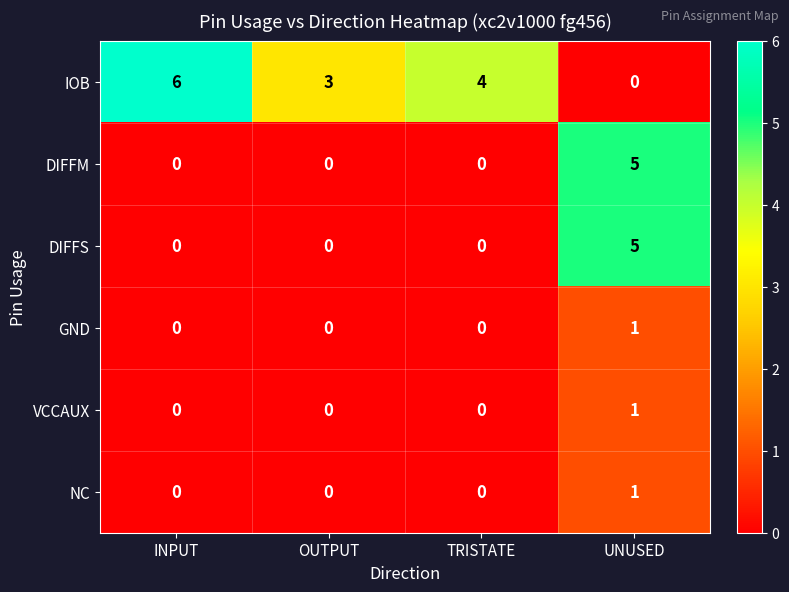

What is the total value across all series at UNUSED?

13